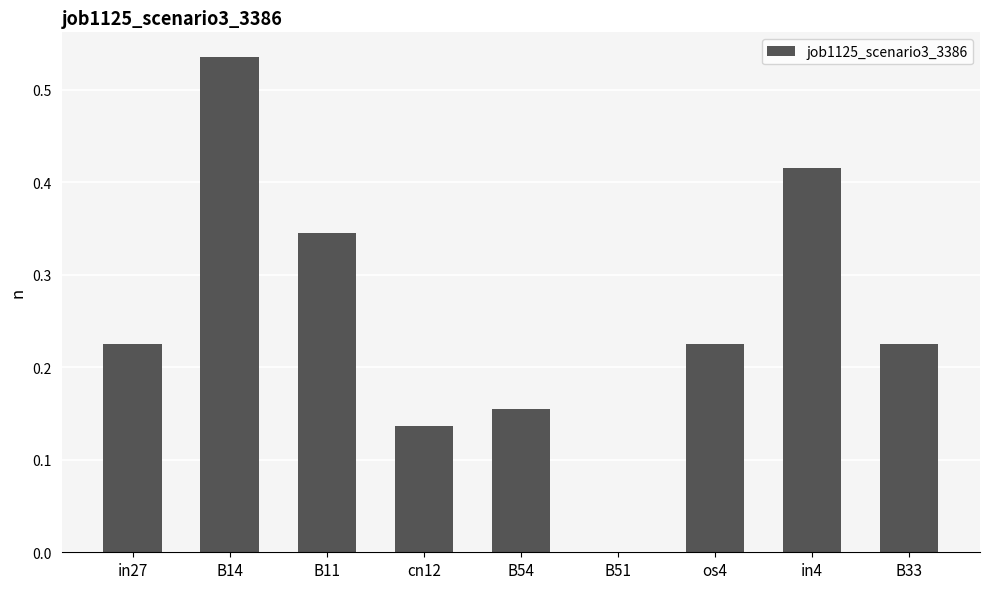

Is it true that the value at B11 is 0.1?

False